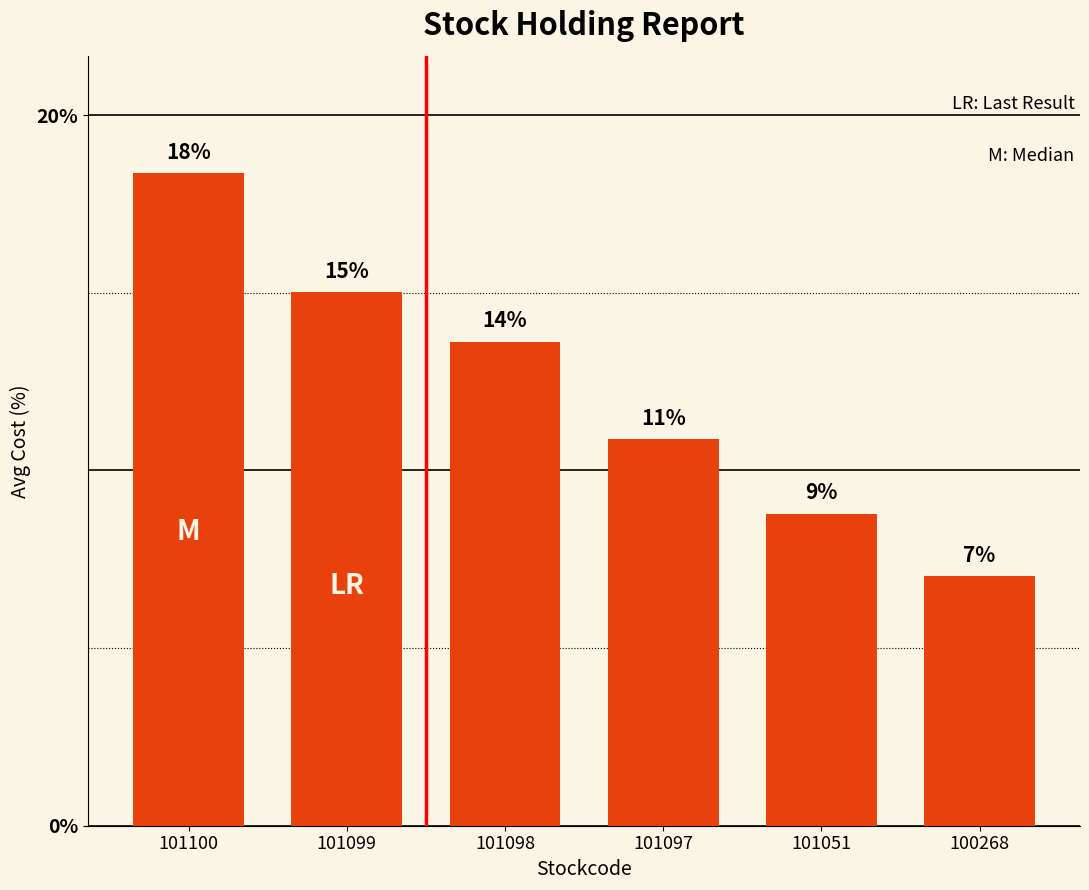

How many bars are there in total?

6